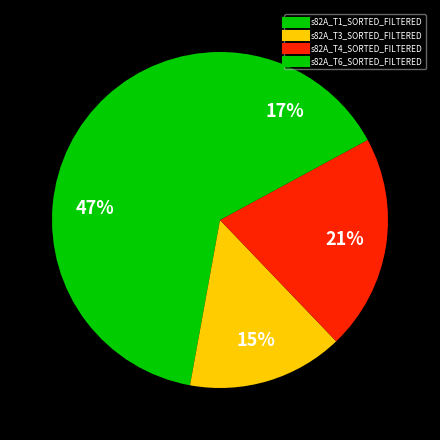

Which slice is the largest?

s82A_T1_SORTED_FILTERED